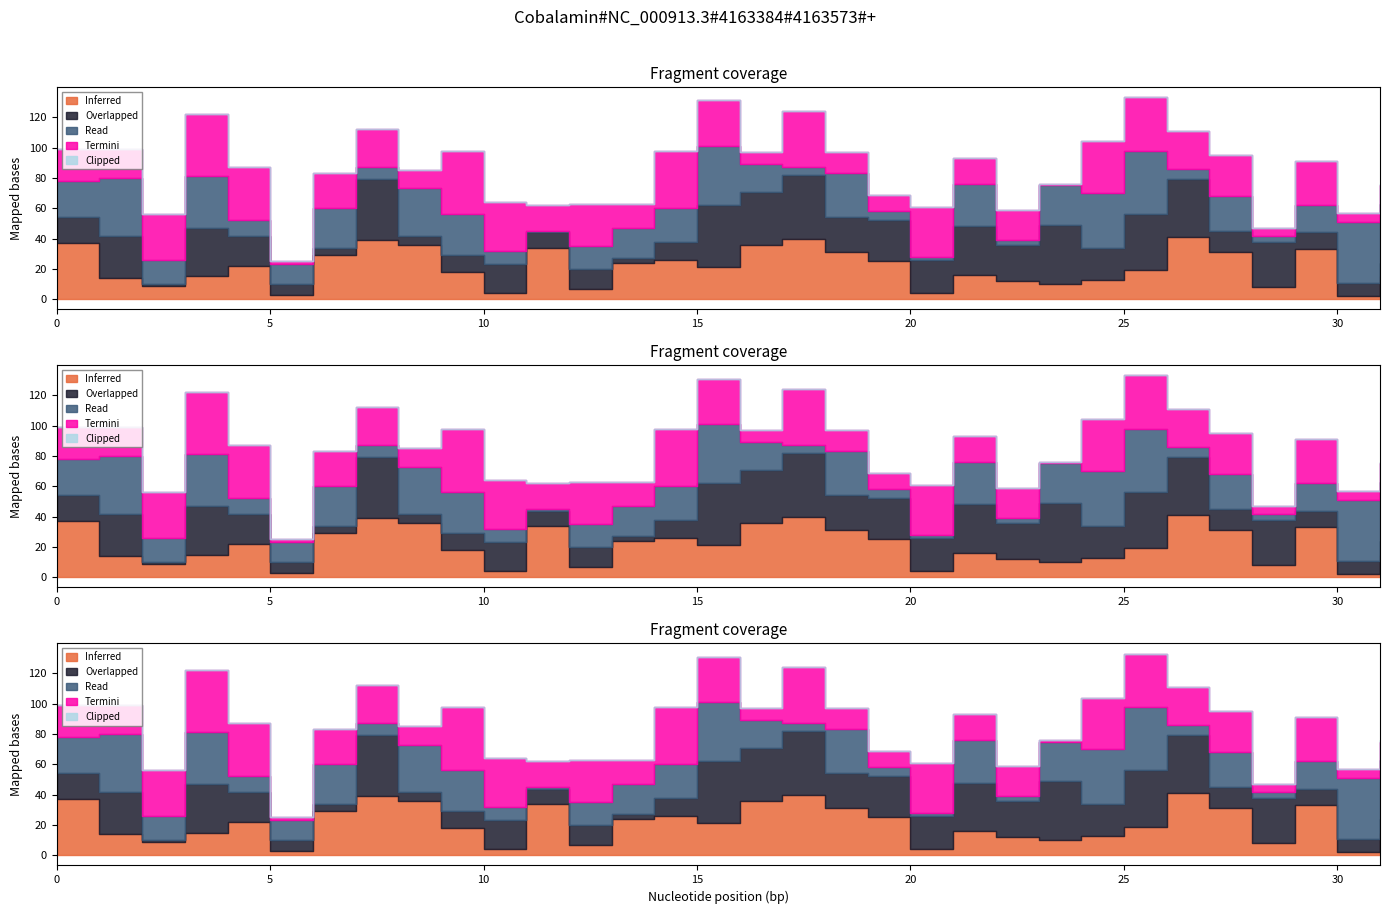

At how many categories does at least one series exceed 34?

17